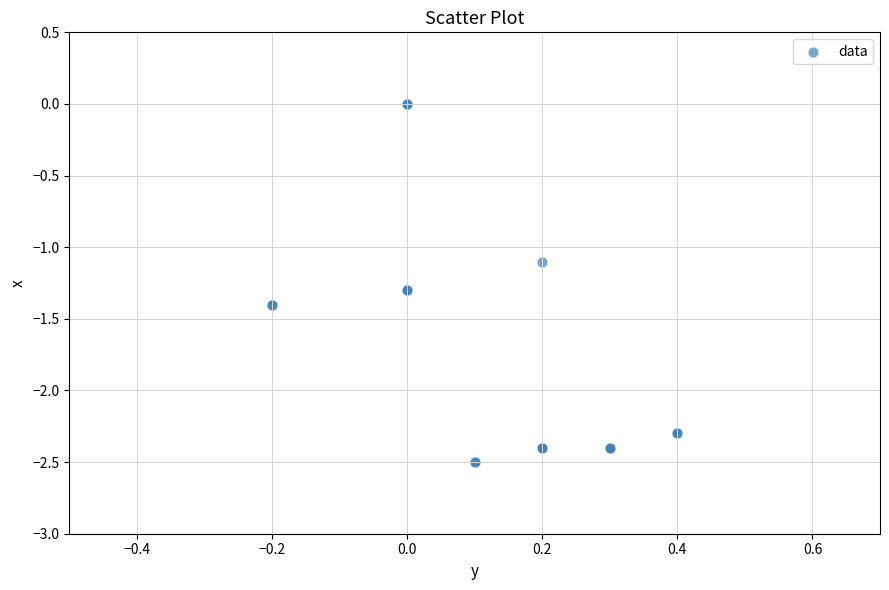

What Y value in the scatter plot is closest to -1?

-1.1